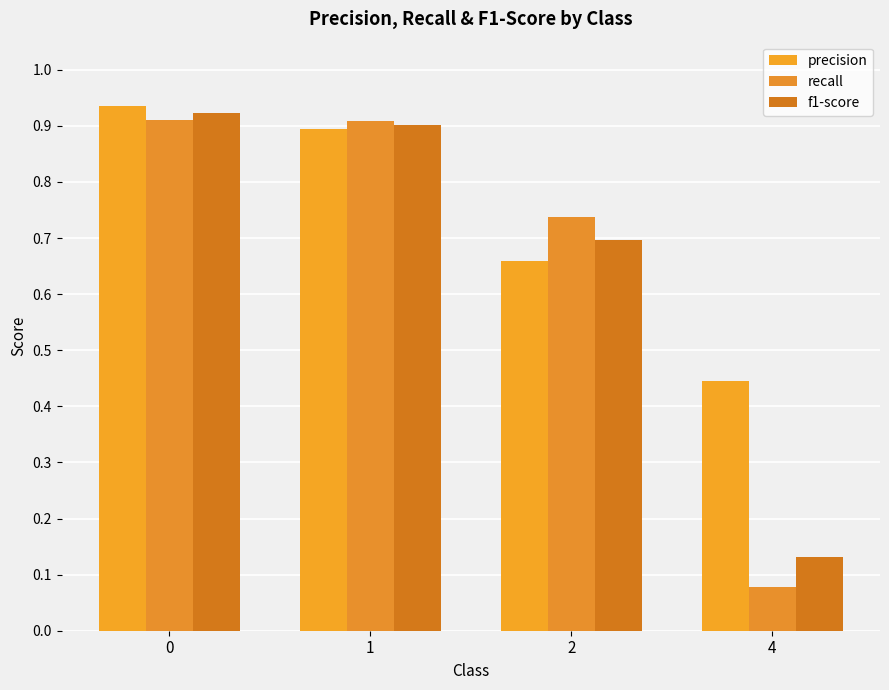

The precision series shows 0.9 at 0. True or false?

True